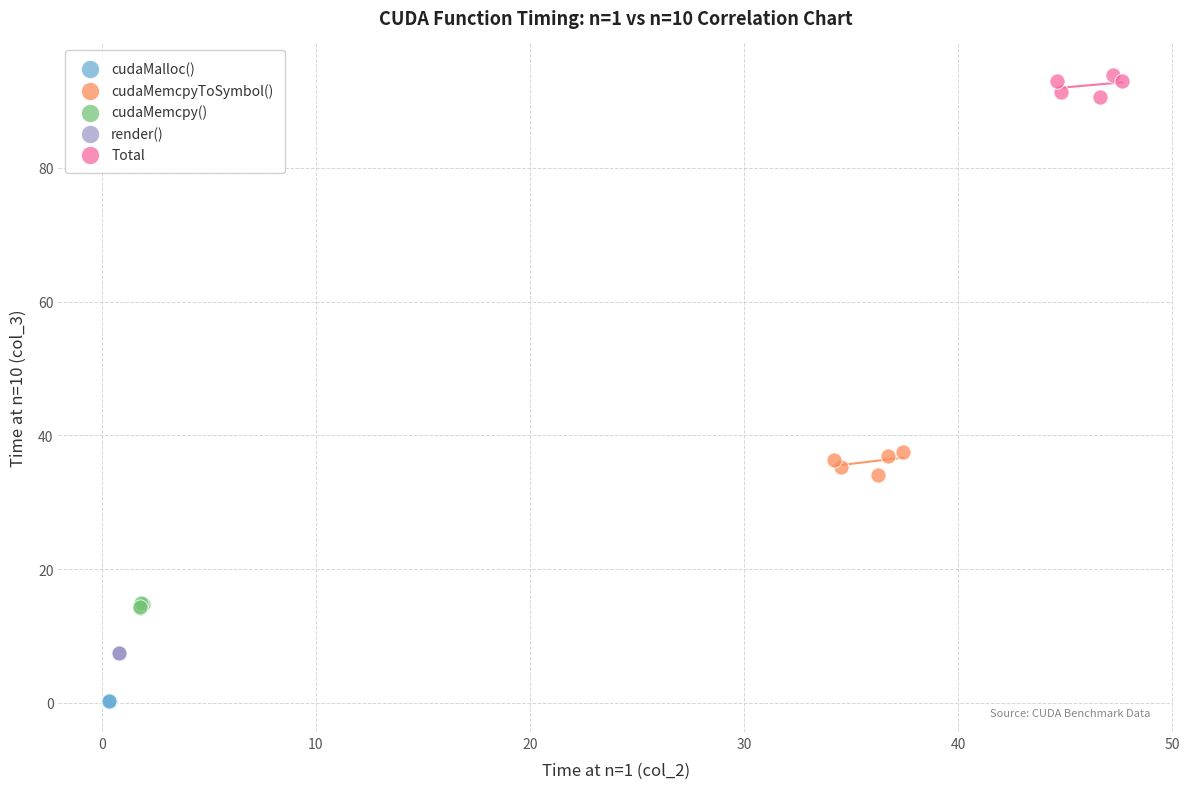

Which series reaches the minimum Y coordinate?

cudaMalloc()